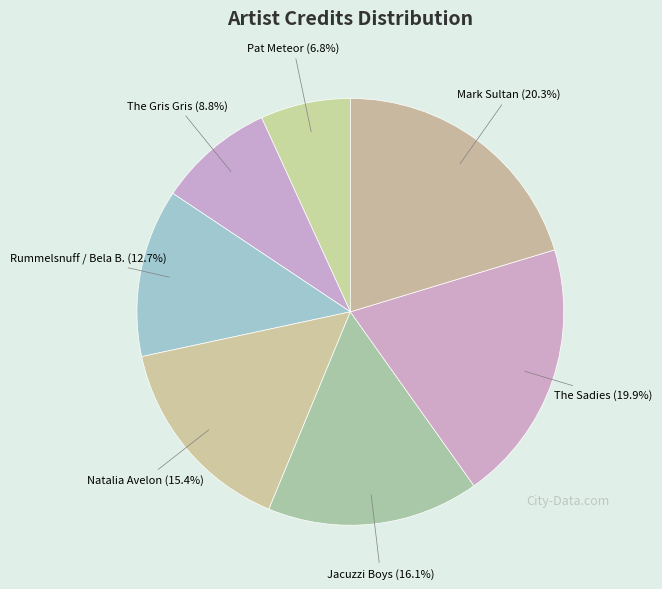

Which category has the smallest portion of the pie?

Pat Meteor